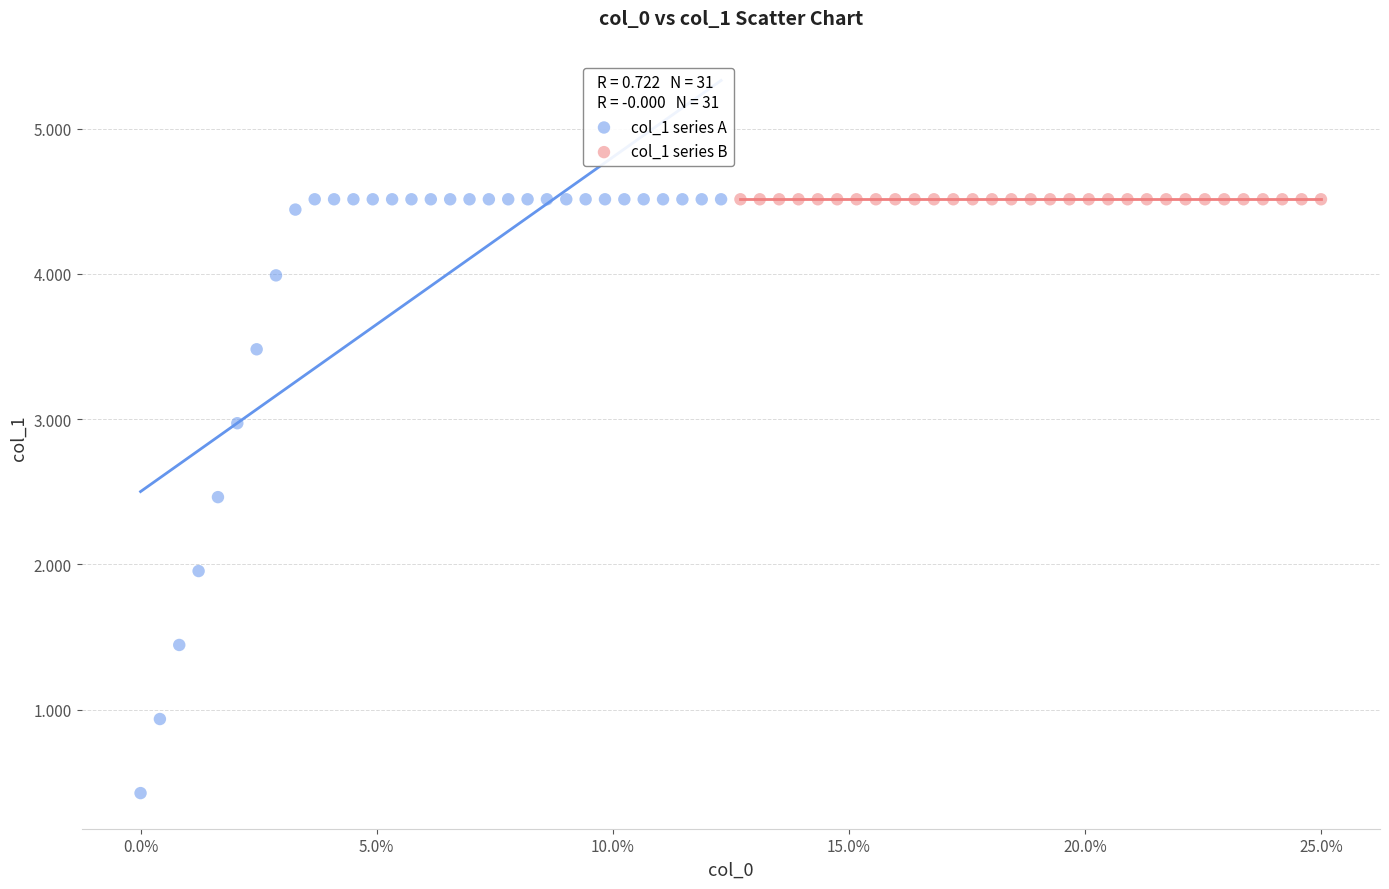

Which series reaches the minimum Y coordinate?

col_1 series A